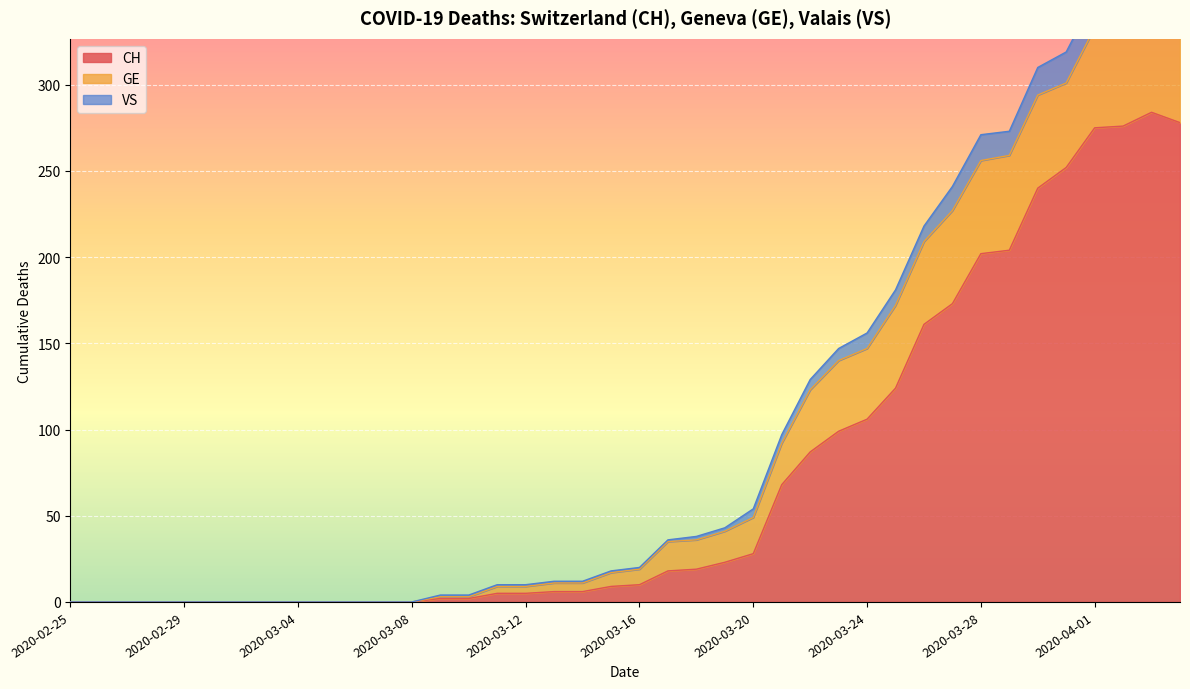

True or false: CH has a value of 42 at 2020-03-20.

False